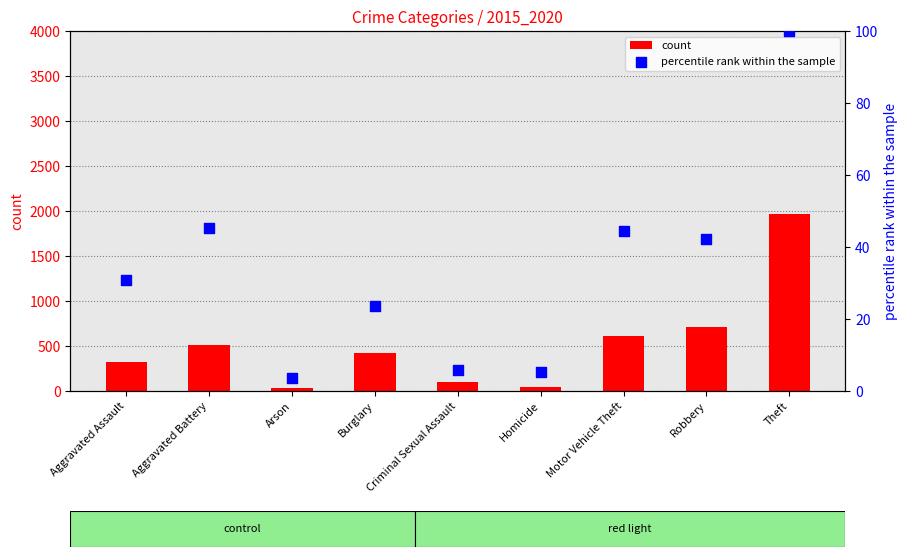

Which series has the largest total across all categories?

count